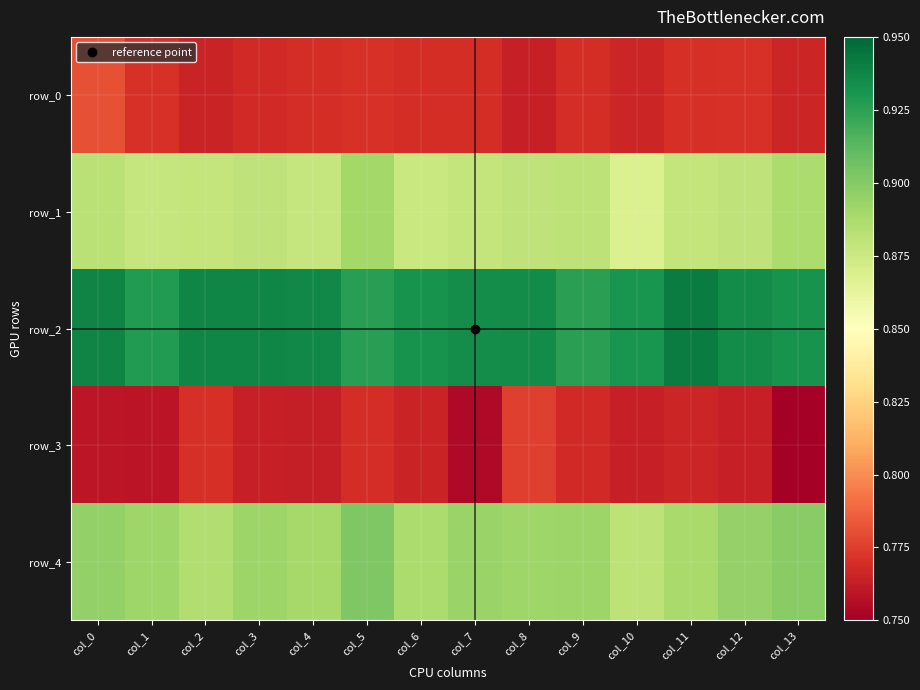

Where is row_2 nearest to the value 0?

col_9